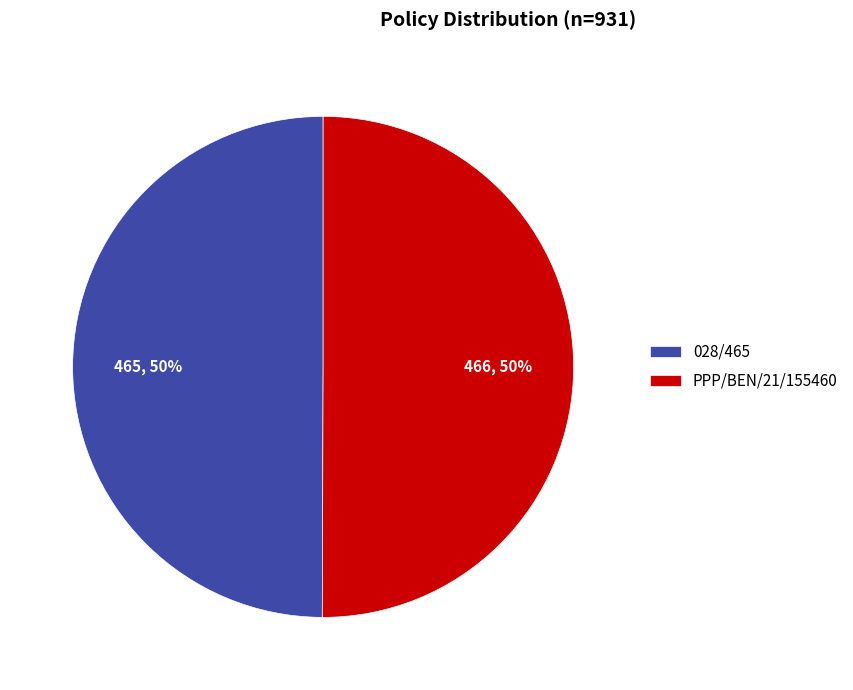

Combined, do PPP/BEN/21/155460 and 028/465 account for over 50%?

Yes